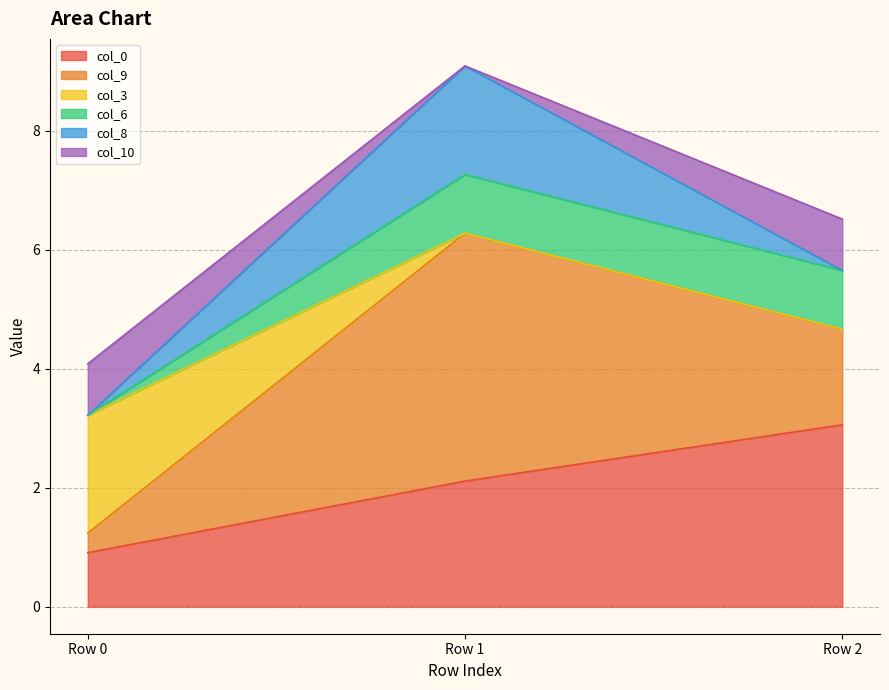

Does the chart display data point markers on the line(s)?

No